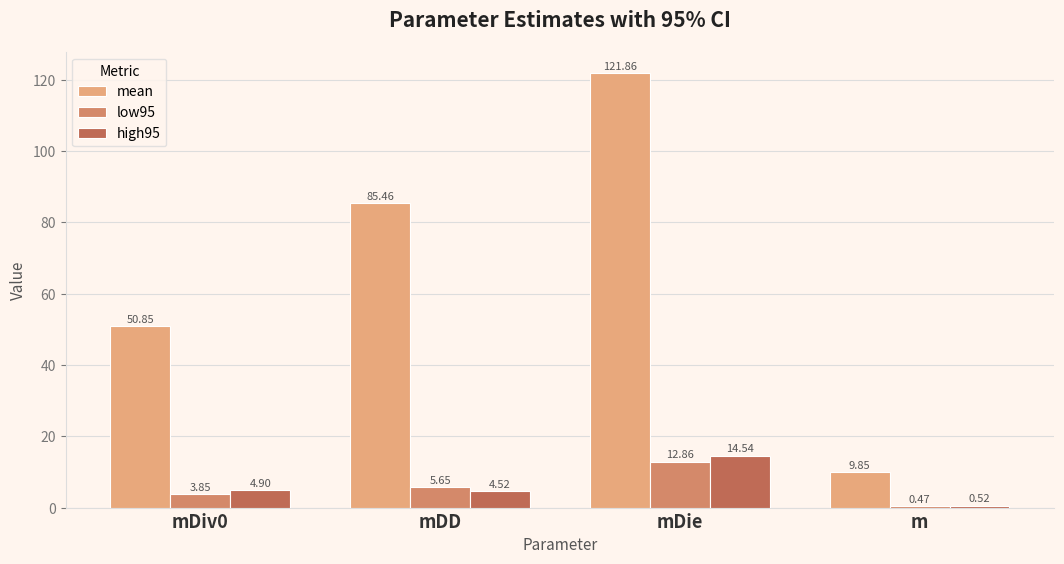

What is the sum of the high95 values at mDD and mDie?

19.1